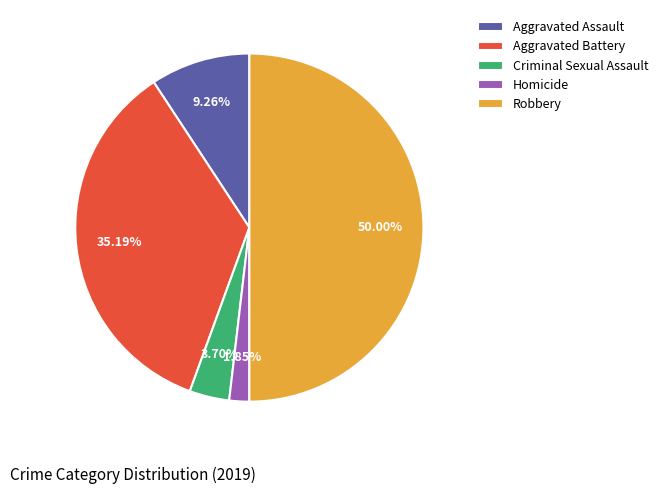

Is it true that Criminal Sexual Assault is 4% of the pie?

True